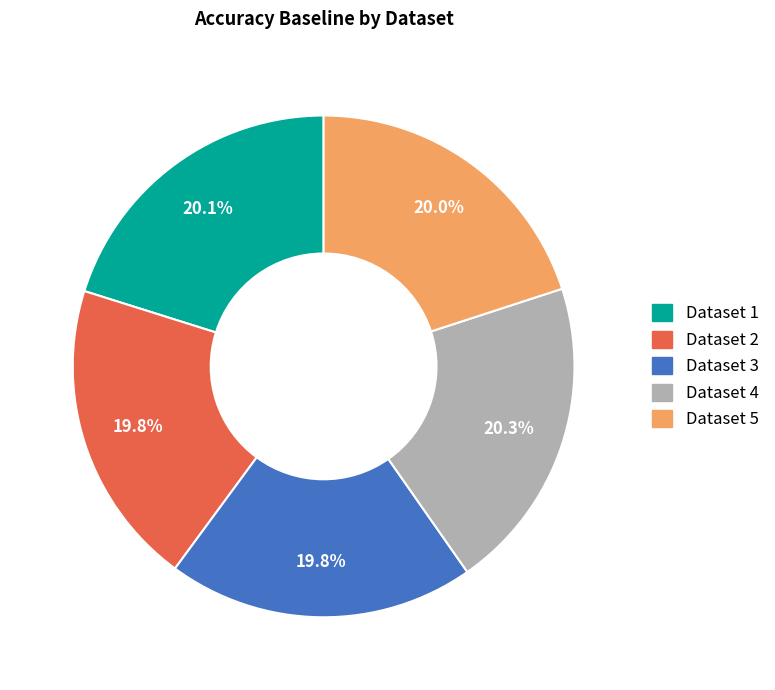

Is there any slice that represents more than half of the pie?

No